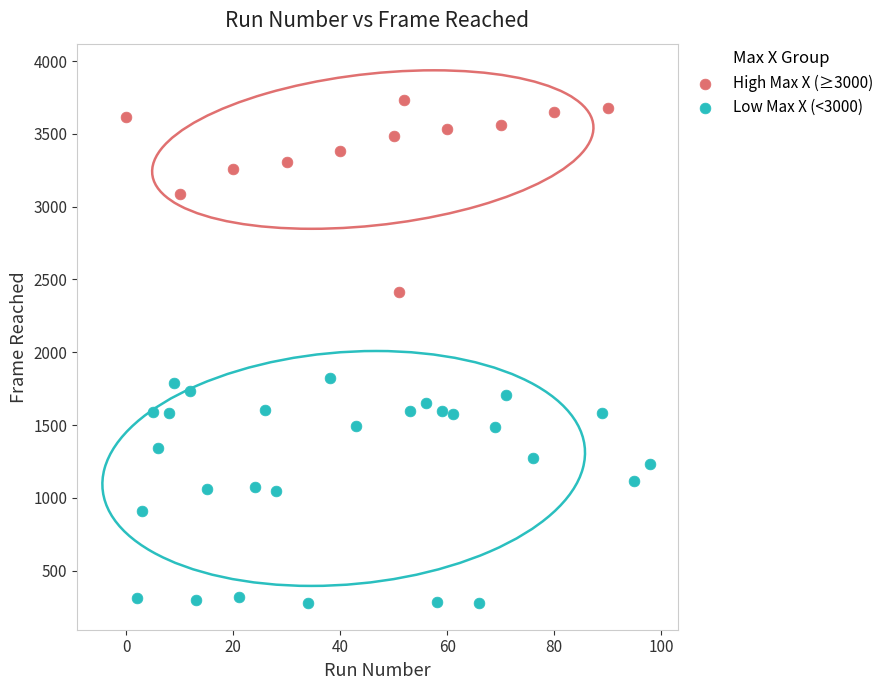

What are all the series names shown in the legend?

High Max X (≥3000), Low Max X (<3000)